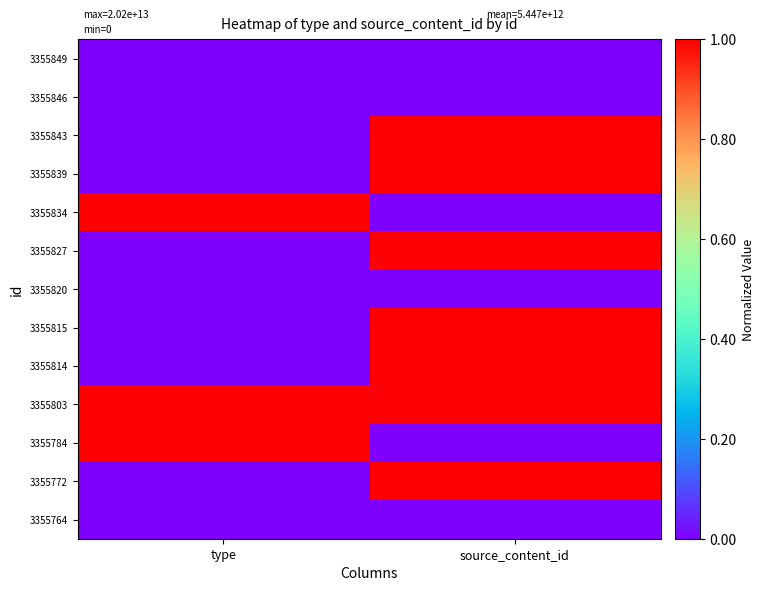

What is the spread (max minus min) of values at source_content_id?

1.0